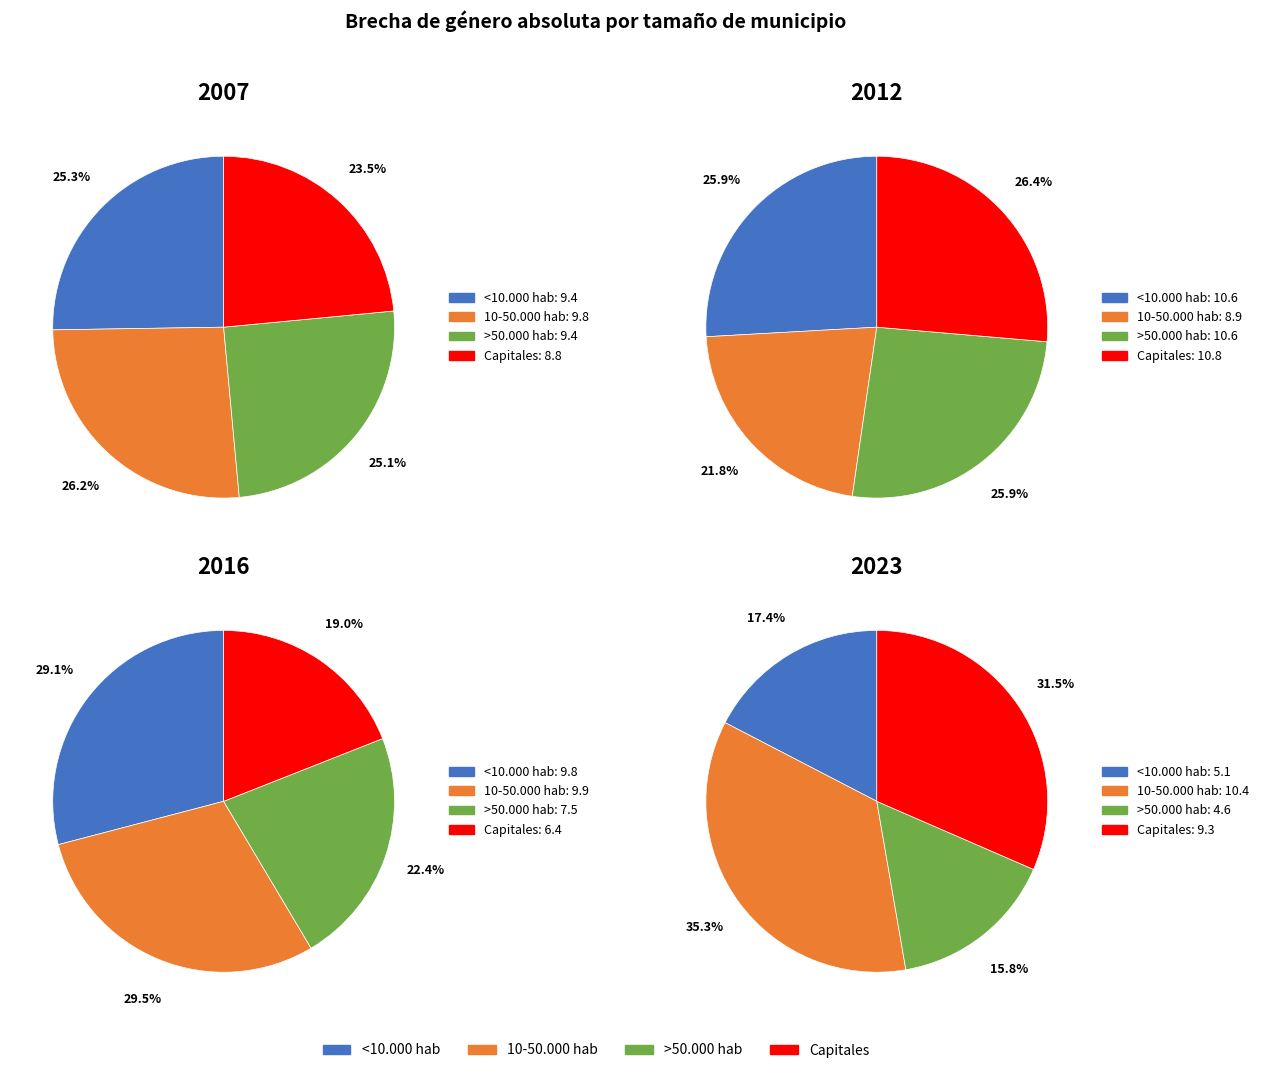

Between >50.000 hab and Capitales, which series saw the biggest shift?

2023